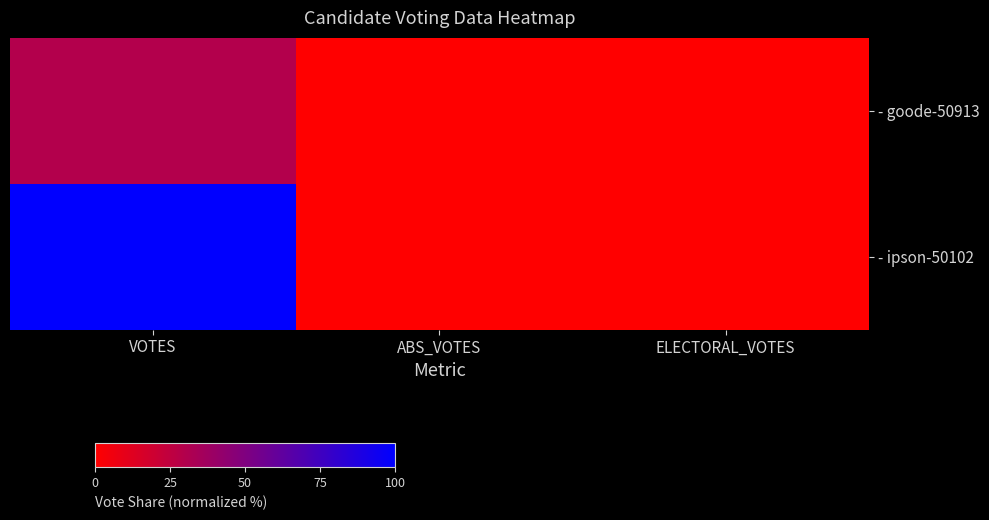

List the series in order of their overall mean, highest first.

- ipson-50102, - goode-50913